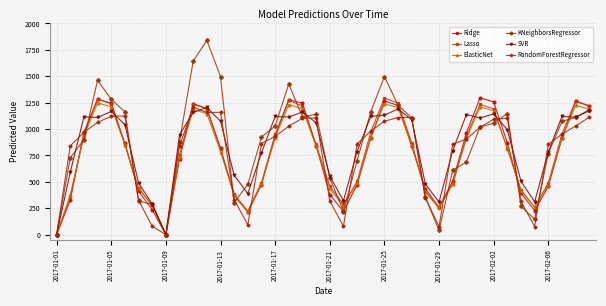

True or false: Lasso has more than 2 points higher than both neighbors.

True